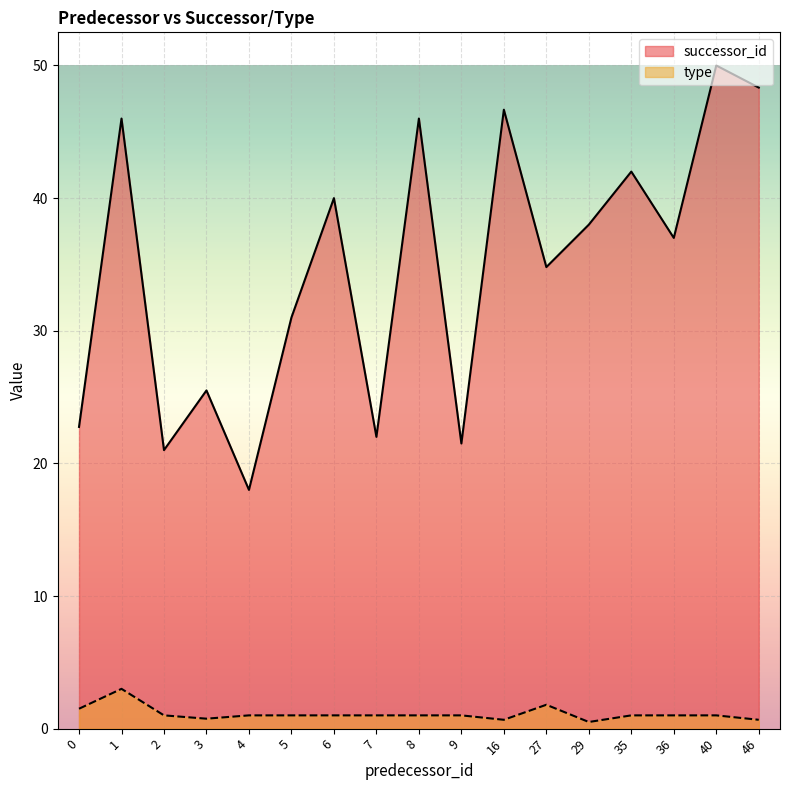

Which series has the widest spread of values?

successor_id